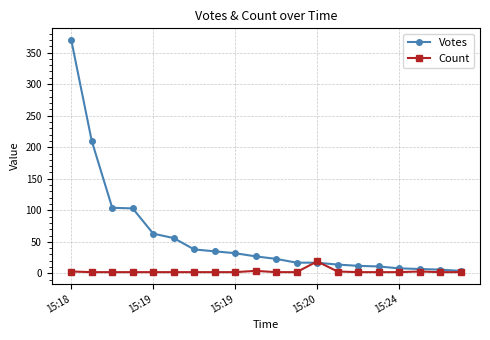

List the series in order of their overall mean, lowest first.

Count, Votes